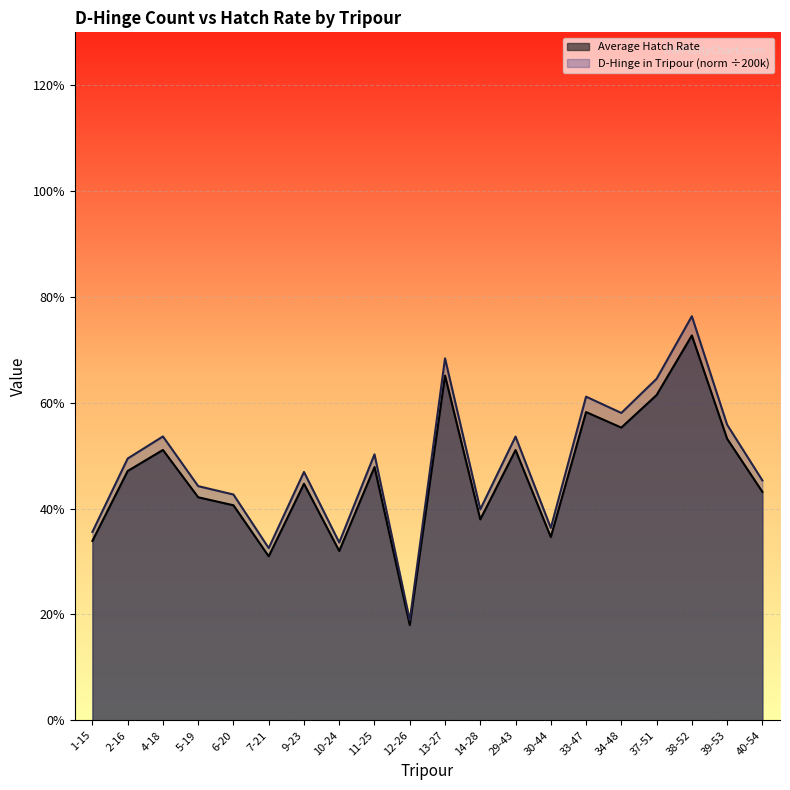

Where is D-Hinge in Tripour (norm) nearest to the value 0?

12-26